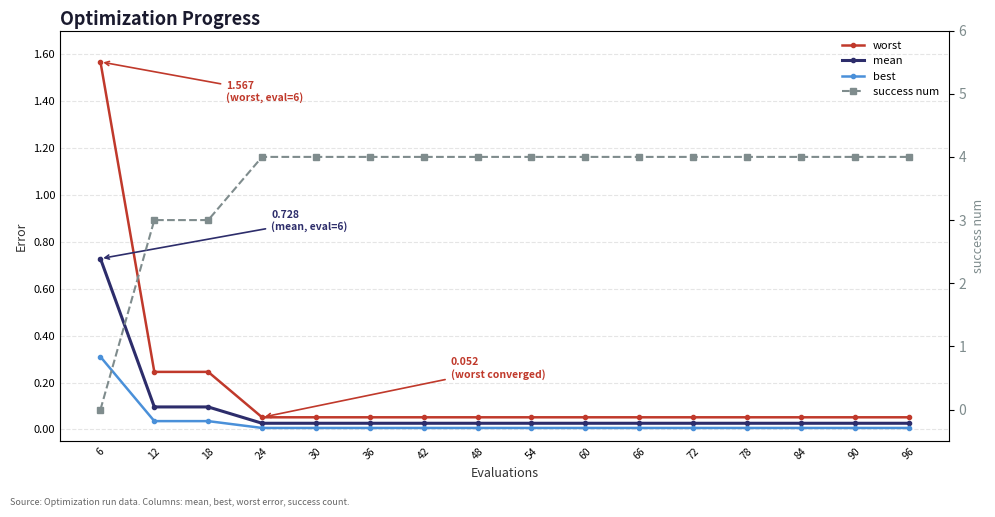

True or false: mean and best cross at least once.

False